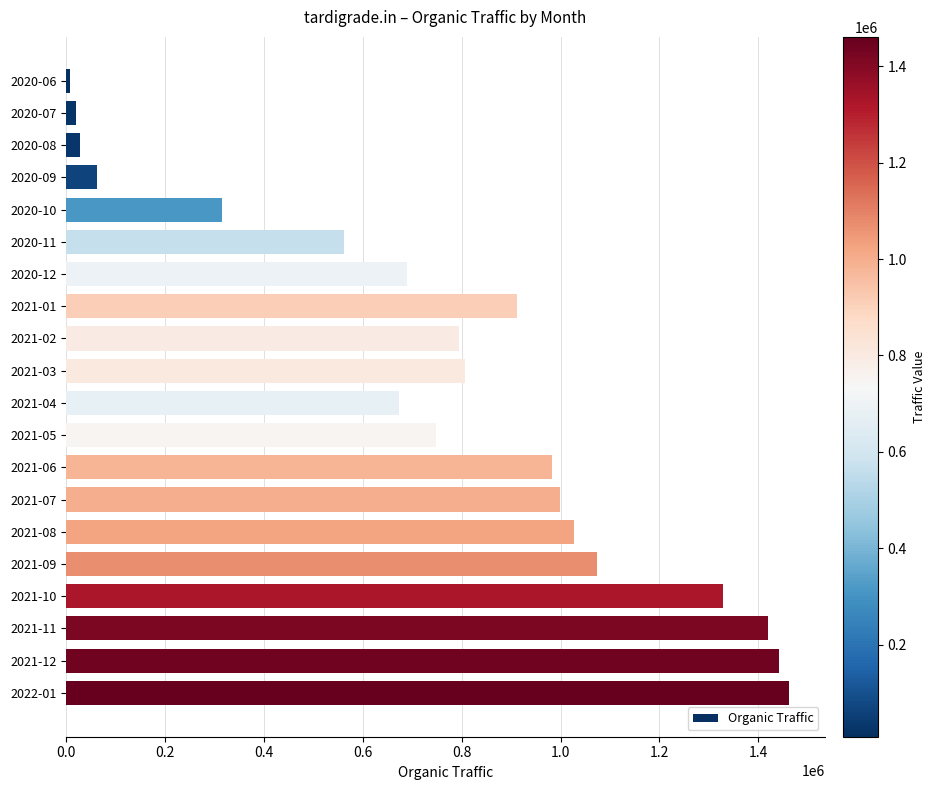

Reading top to bottom, transcribe all the data shown in this chart.

8796	20555	27883	63125	314499	562874	690232	911362	795353	806121	672621	747934	982604	999394	1027242	1073836	1327759	1420186	1440765	1460990